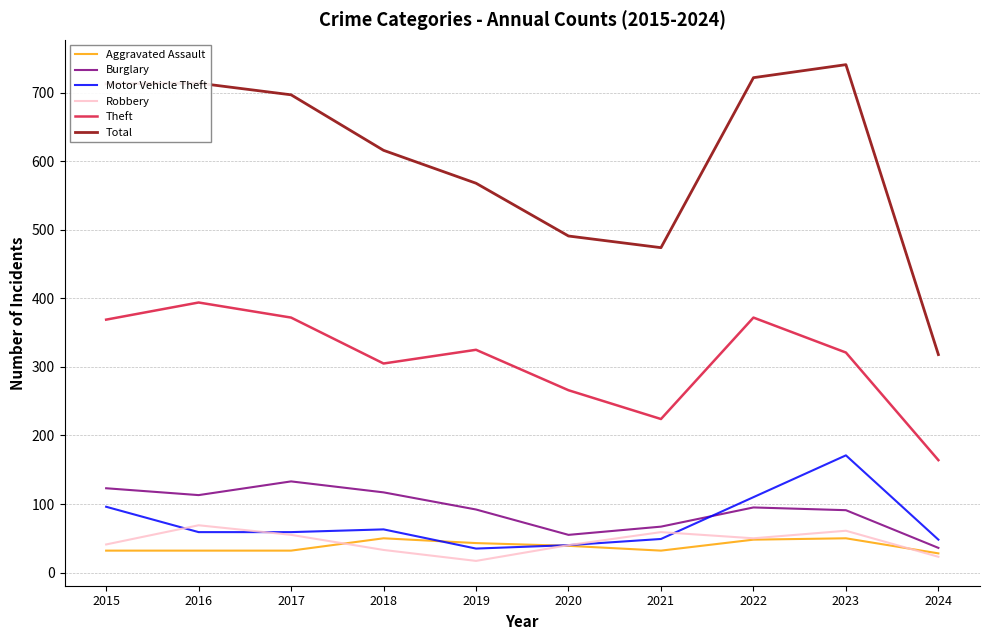

Which category has the highest value across all series?

2023